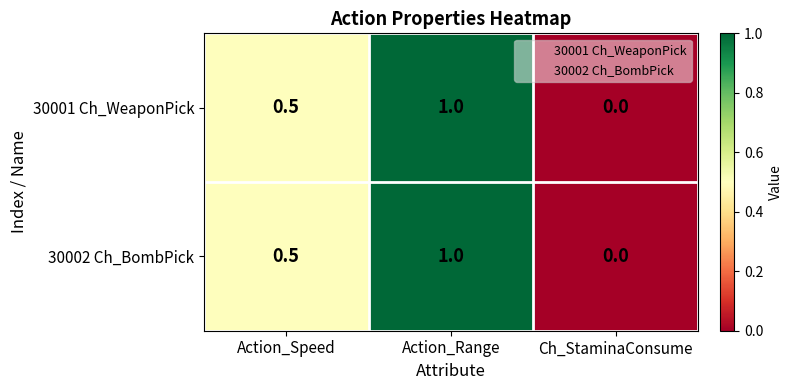

At which category does the chart reach its peak across all series?

Action_Range